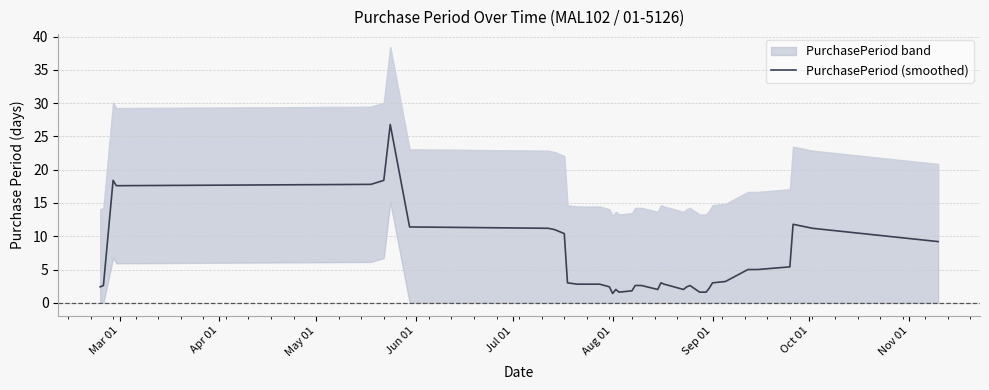

What is the difference between the maximum and minimum values?

25.4